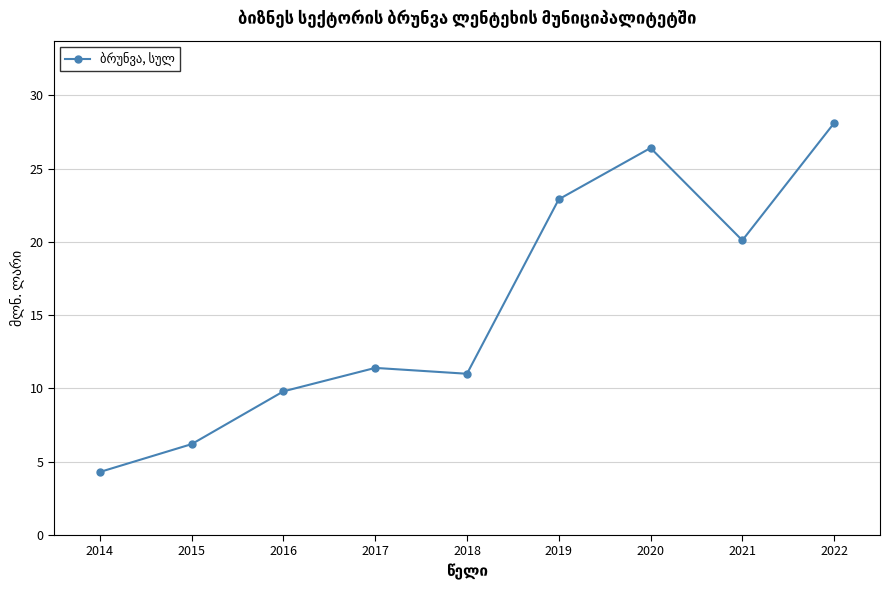

At which label does the data first exceed 11?

2017